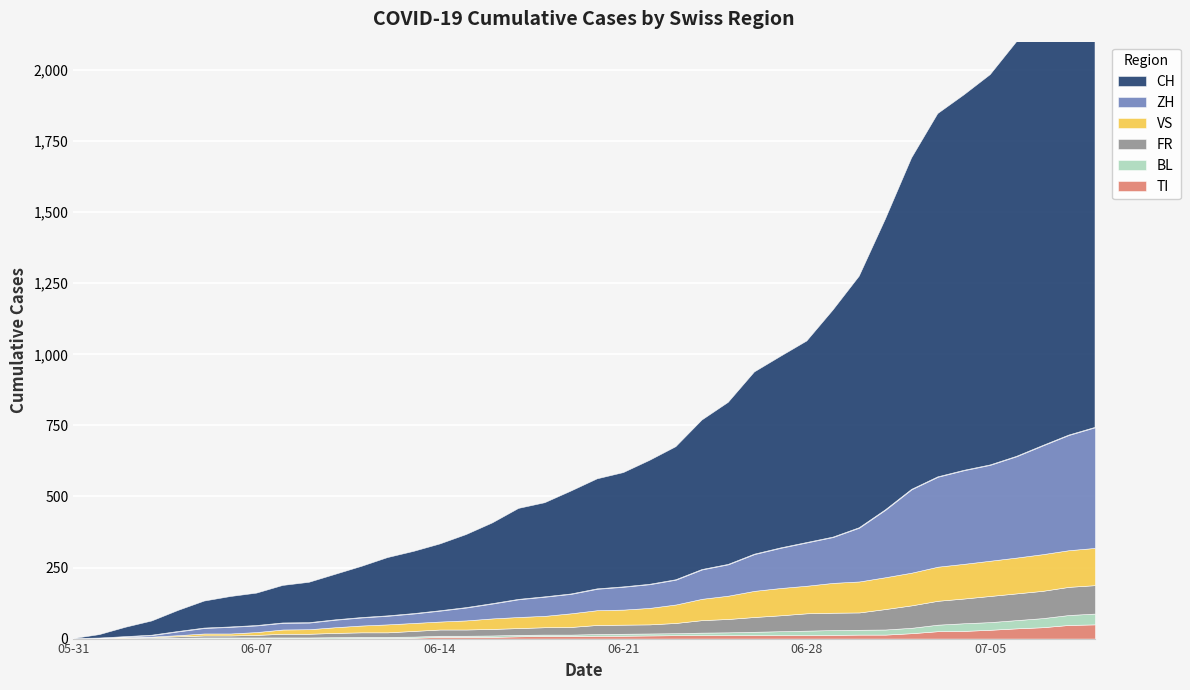

What is the label of the 12th point from the right?

2020-06-28